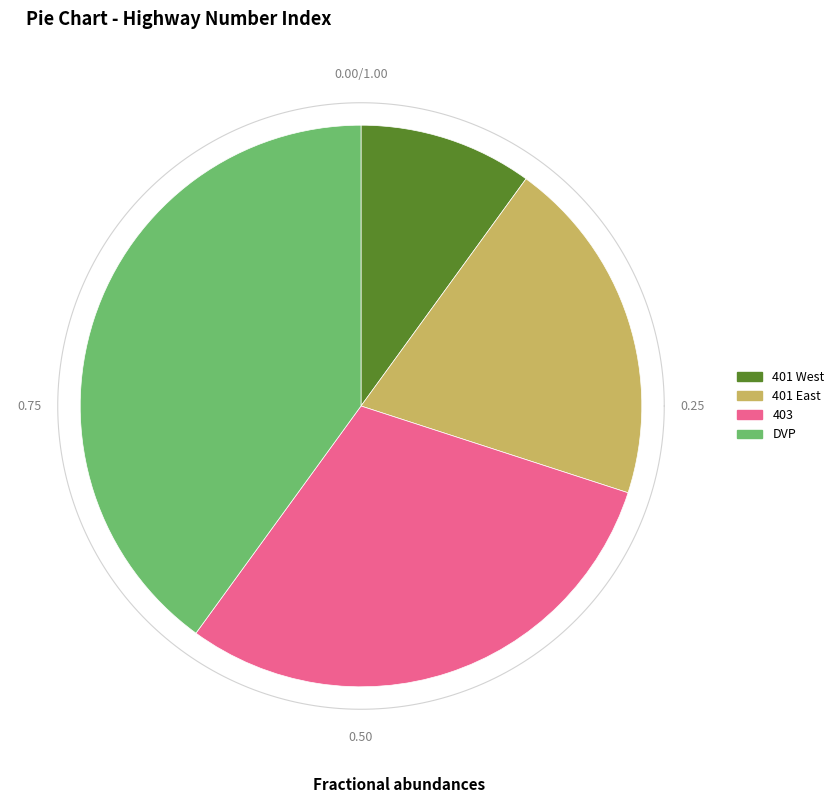

The Row 2 slice represents 20% of the pie. True or false?

True